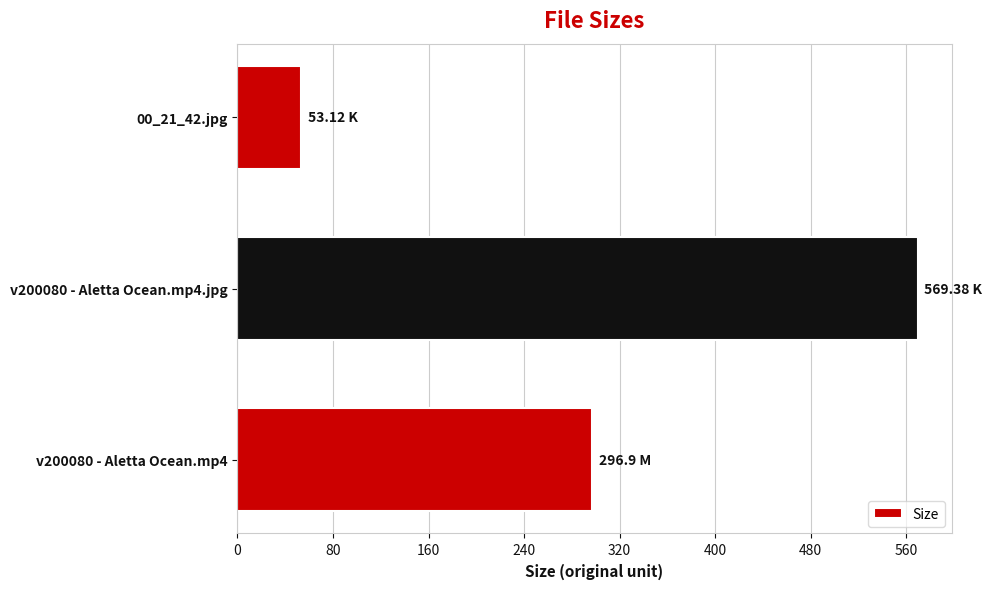

Which label corresponds to the smallest value in the chart?

00_21_42.jpg